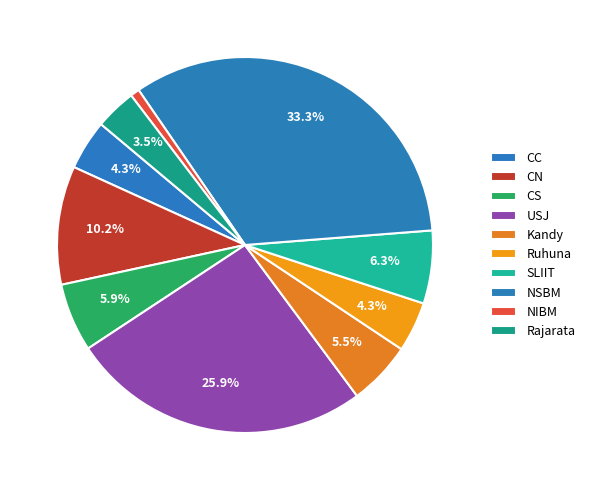

How many slices are in this pie chart?

10